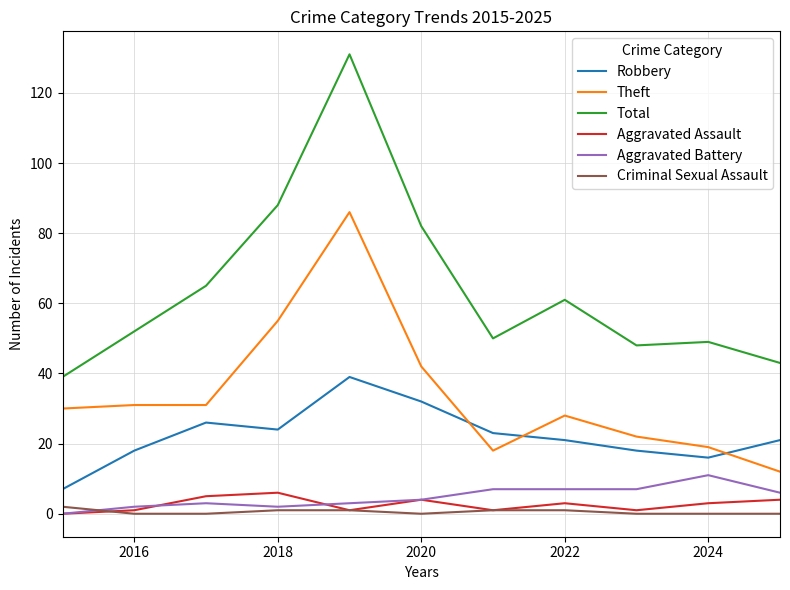

Which series has the largest total across all categories?

Total